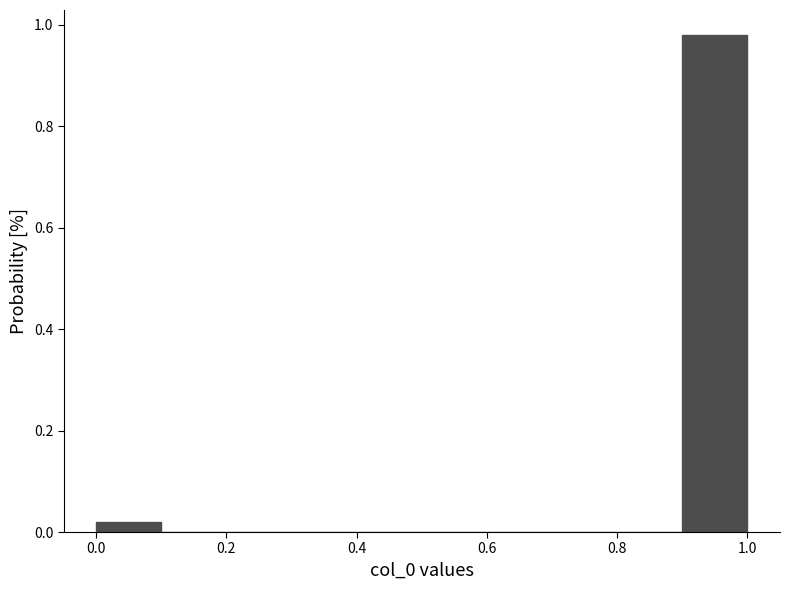

What is the height of the bar covering 0.9 to 1.0 on the x-axis? The values are not printed on the chart, so give them approximately, as read against the axis.

0.98